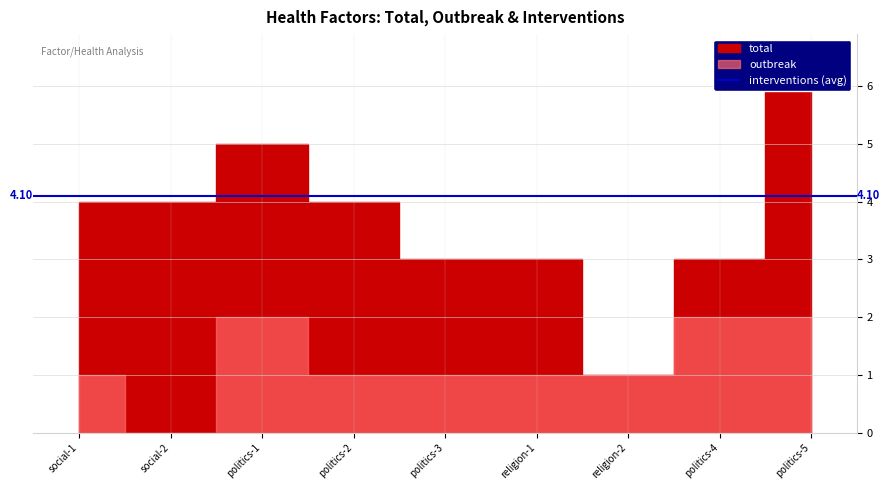

What is the label of the 8th point from the right?

social-2